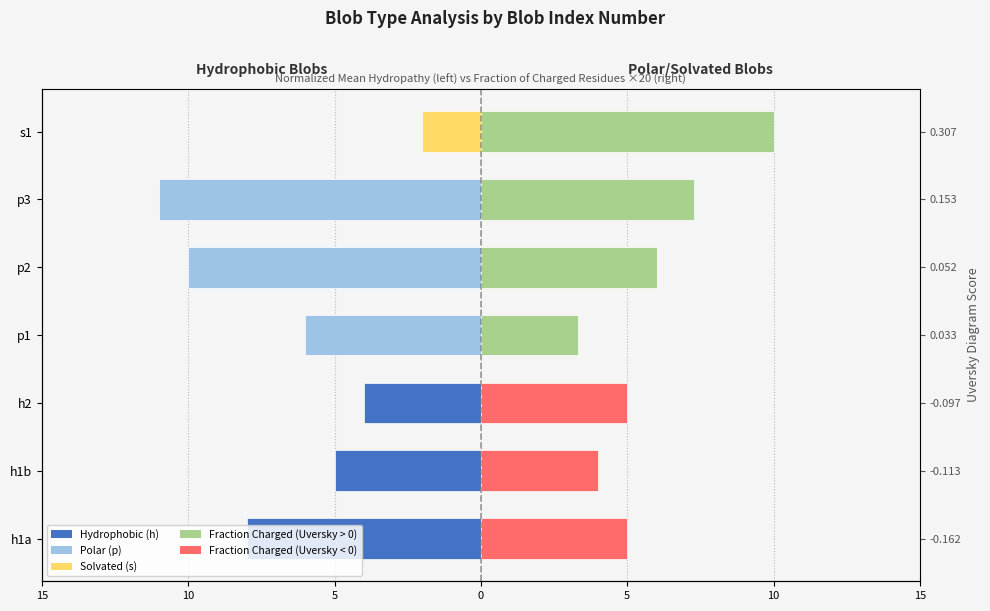

What is the minimum value for Fraction of Charged Residues (×20)?

3.3